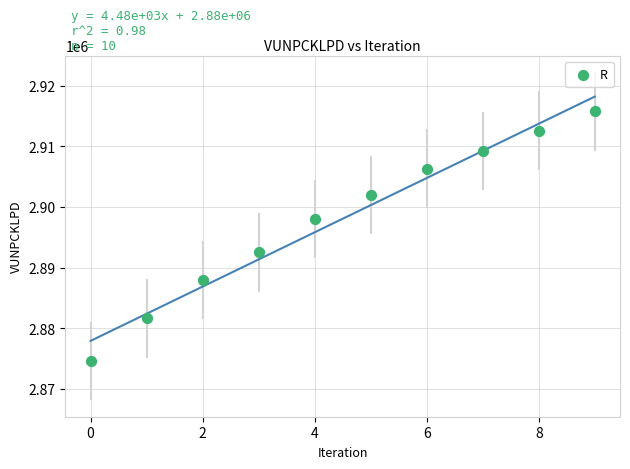

What is the range of Y values (max minus min)?

41170